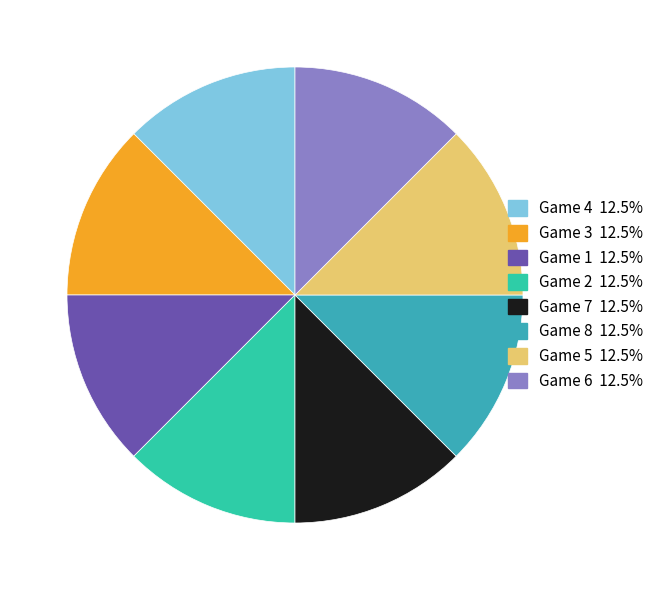

Rank the categories by value from lowest to highest.

Game 1, Game 2, Game 3, Game 4, Game 7, Game 6, Game 5, Game 8